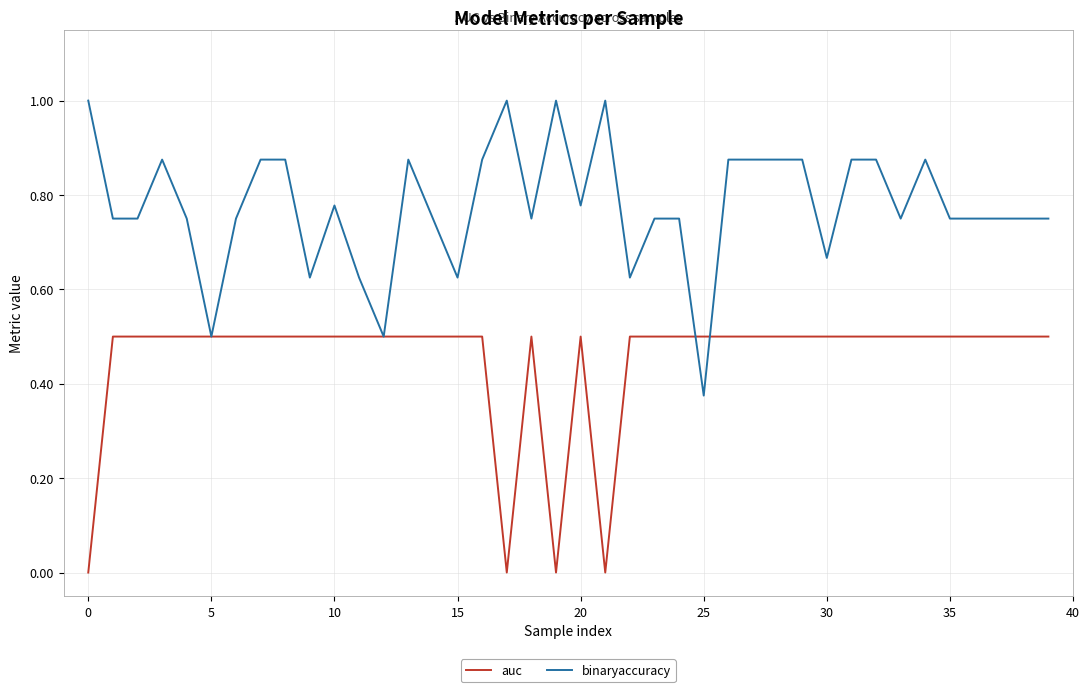

True or false: binaryaccuracy has more than 1 interior local peaks.

True